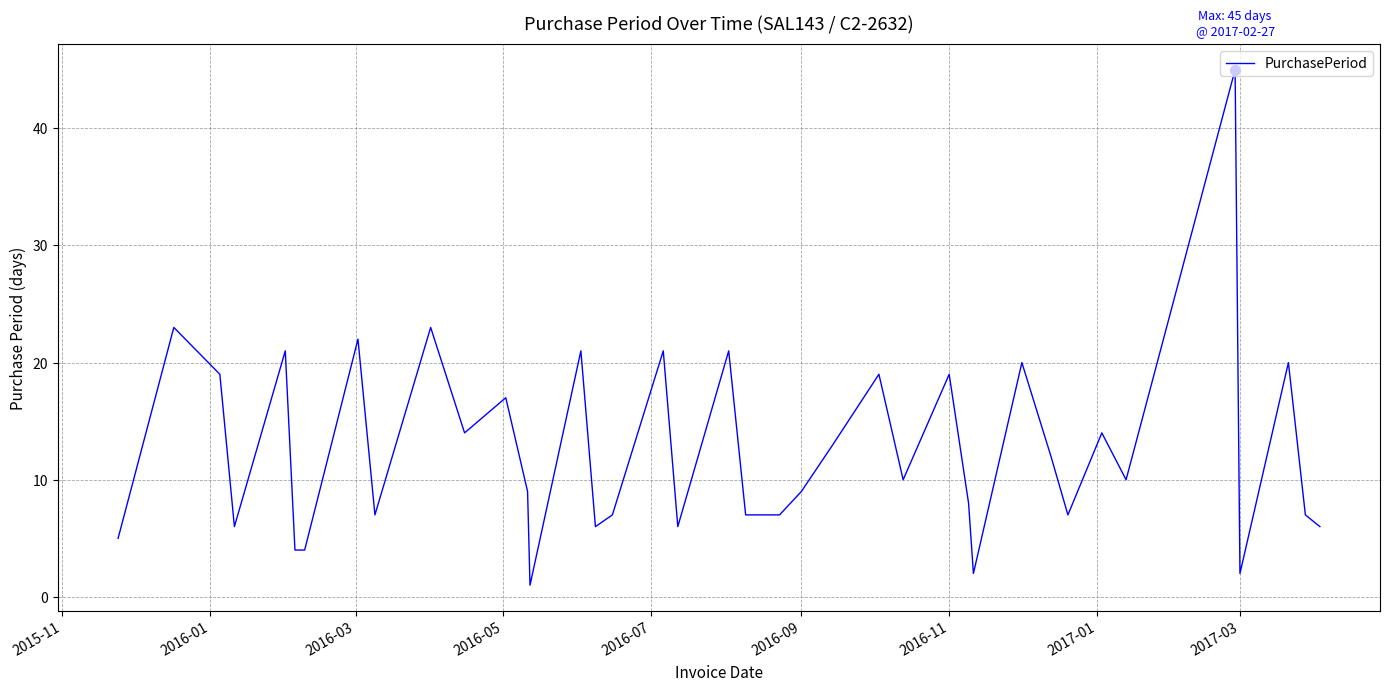

What is the maximum value shown in the chart?

45